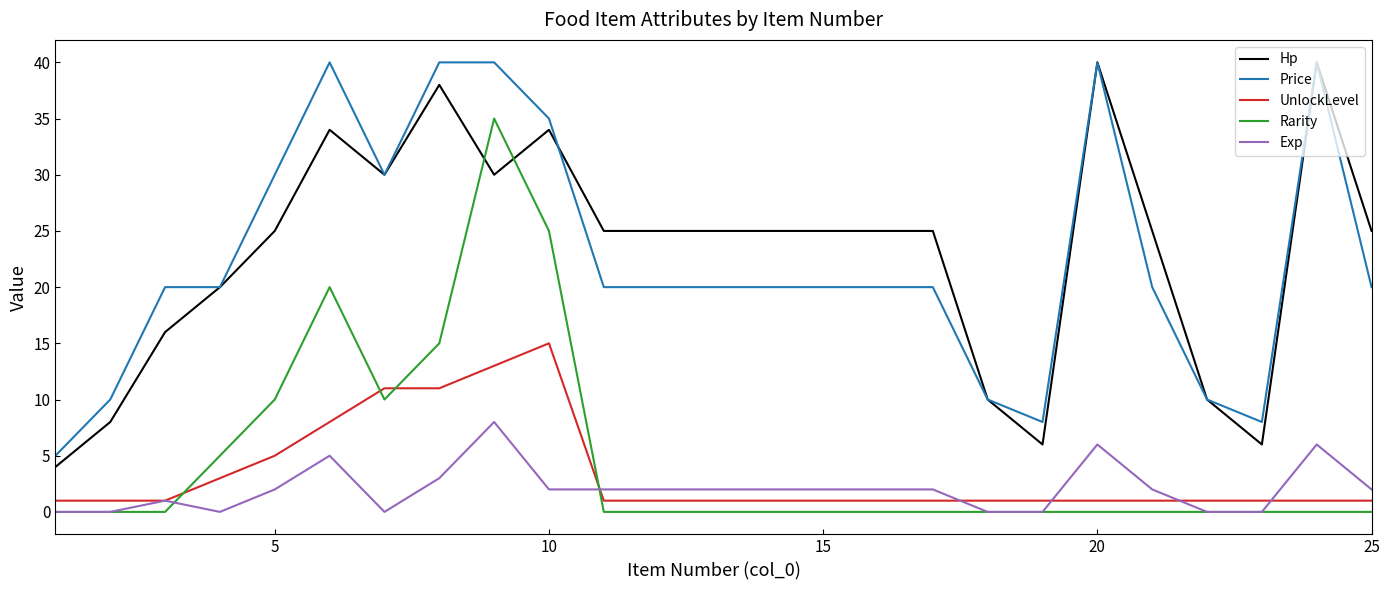

What is the highest value of the UnlockLevel series?

15